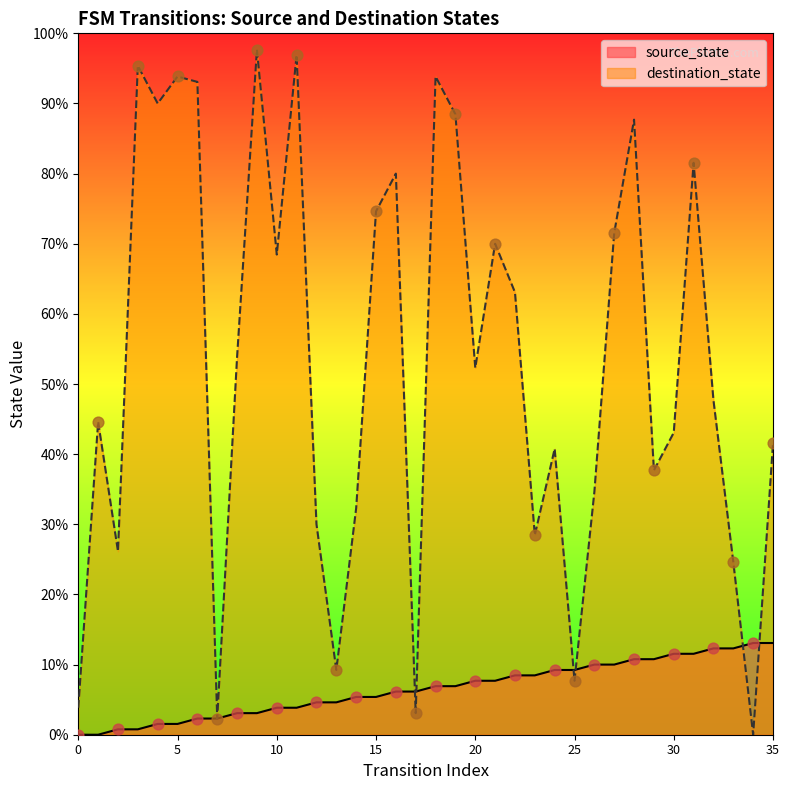

Which series reaches the minimum Y coordinate?

source_state